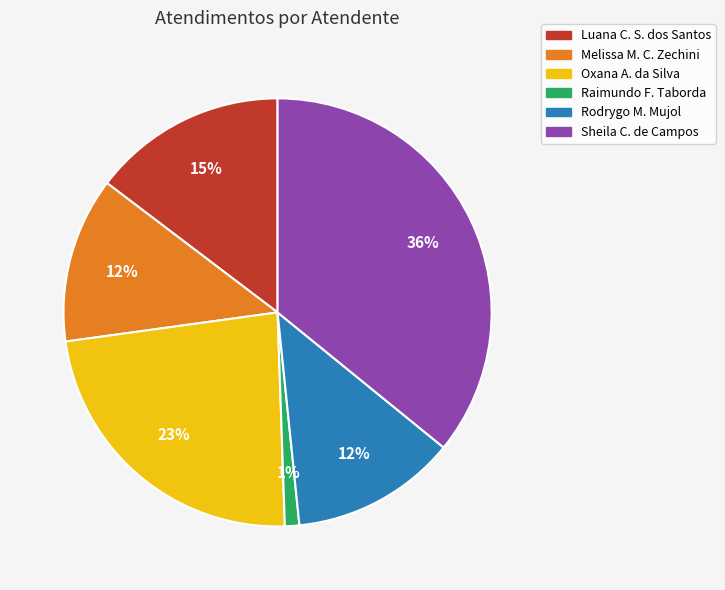

To the nearest percent, what percentage of the pie is Oxana A. da Silva?

23%